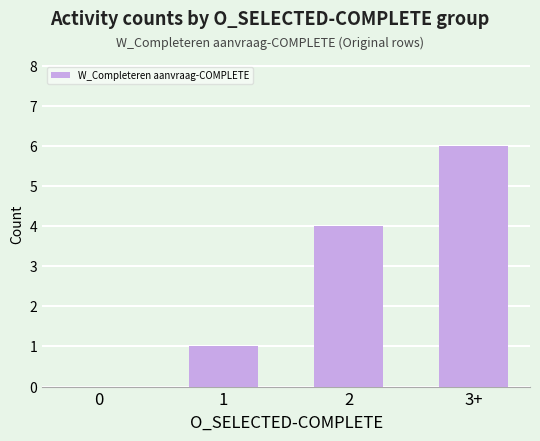

What is the approximate value at 2?

4